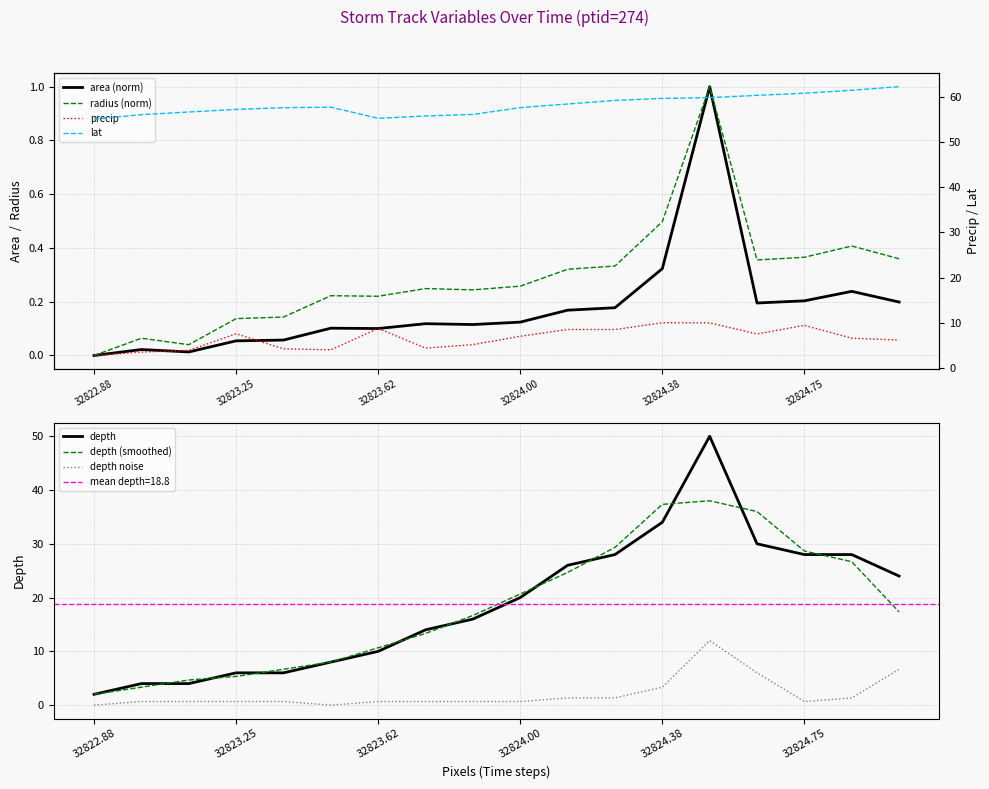

The value of depth noise at 32824.38 is 5.6. True or false?

False